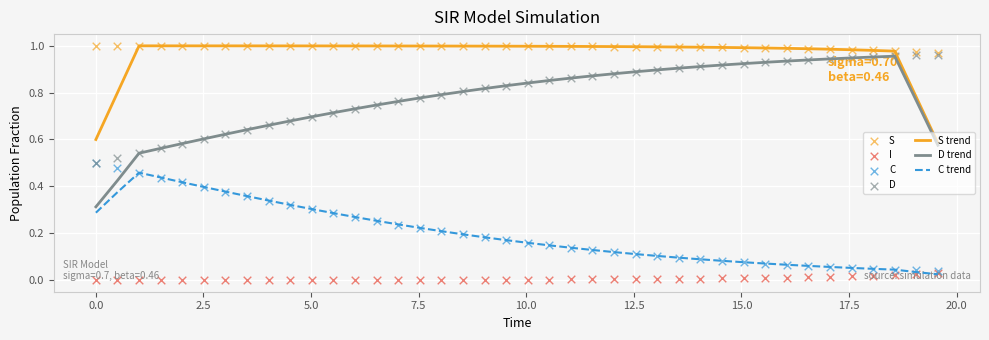

True or false: D trend and C trend cross at least once.

False